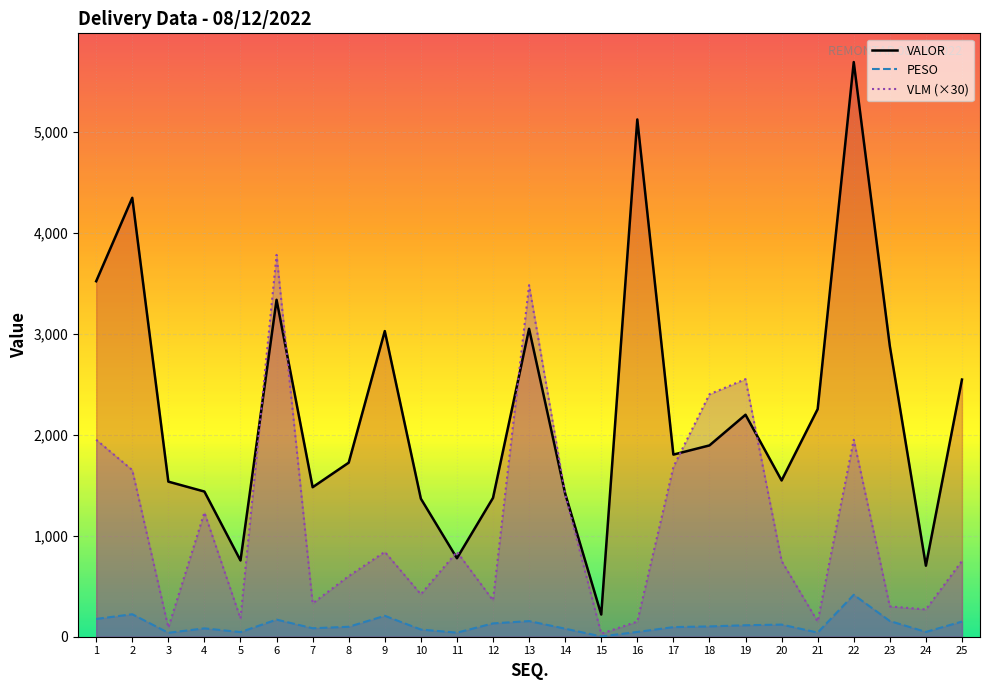

Which has a higher value, 22 or 8?

22